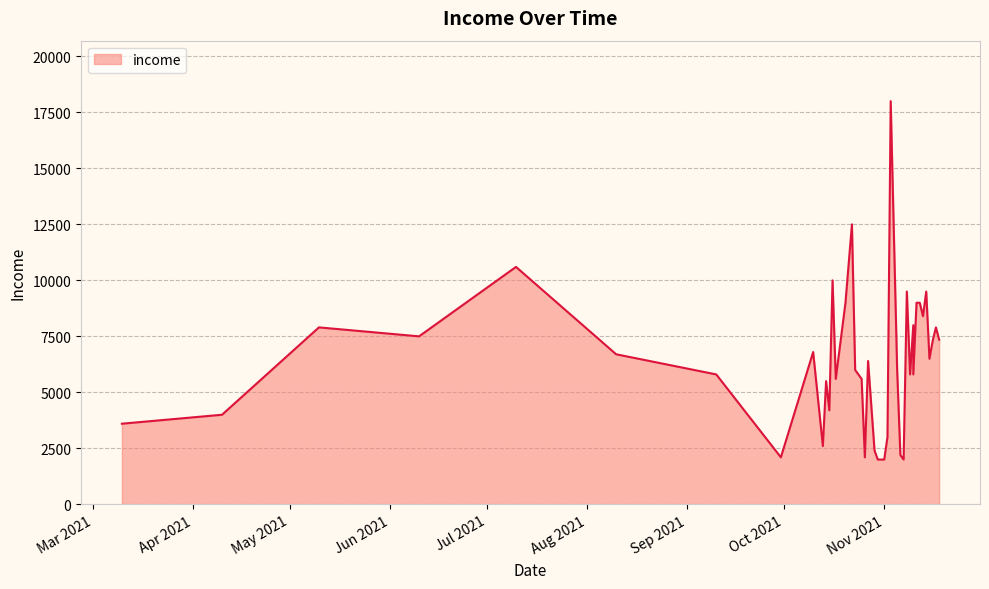

Where does the data first go above 6400?

2021-05-10